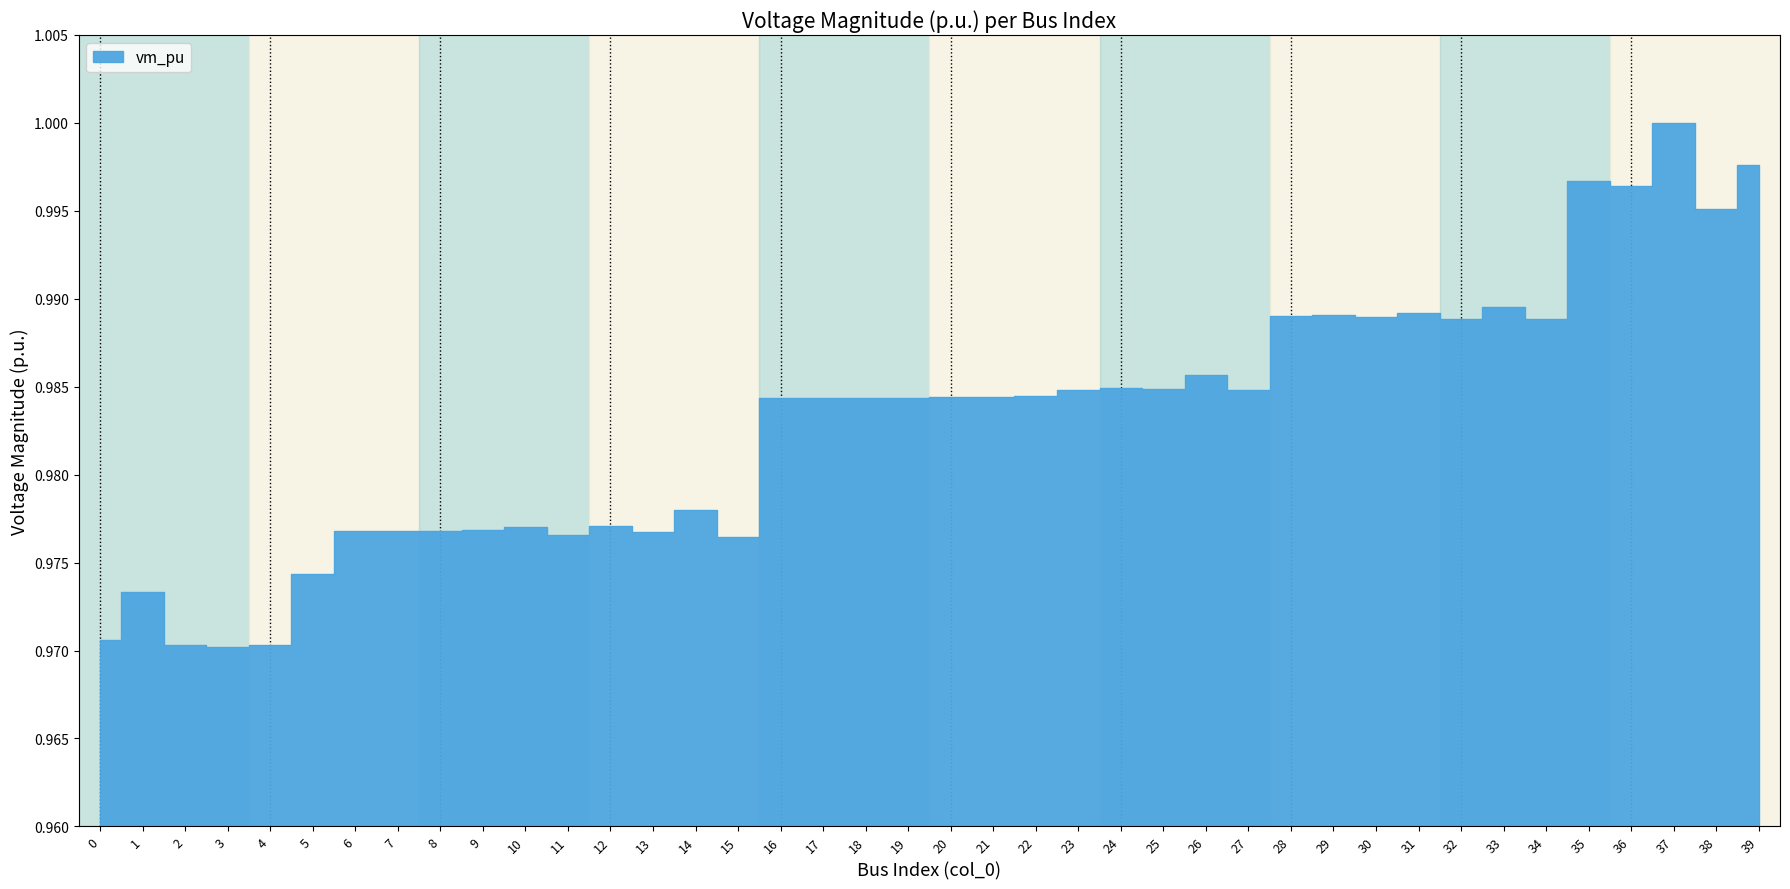

How many data points does each series have?

40